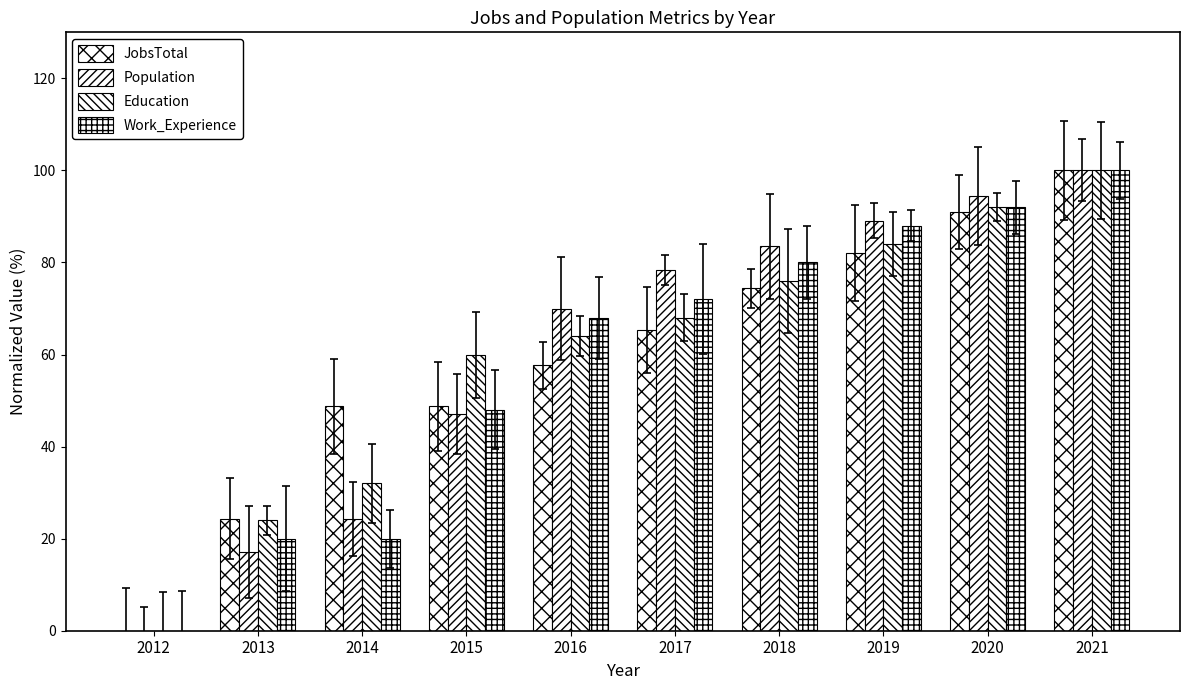

Between 2015 and 2017, which is larger?

2017